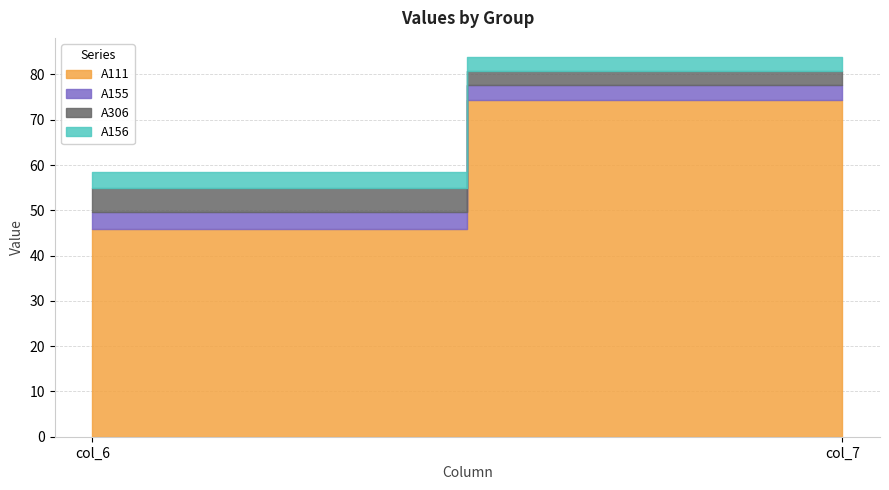

Which series has the widest spread of values?

A111